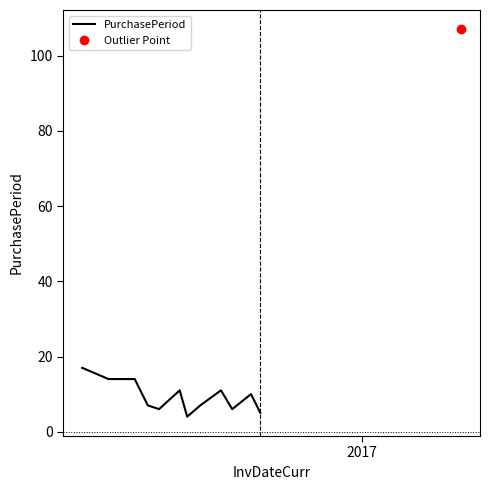

What is the average value?

9